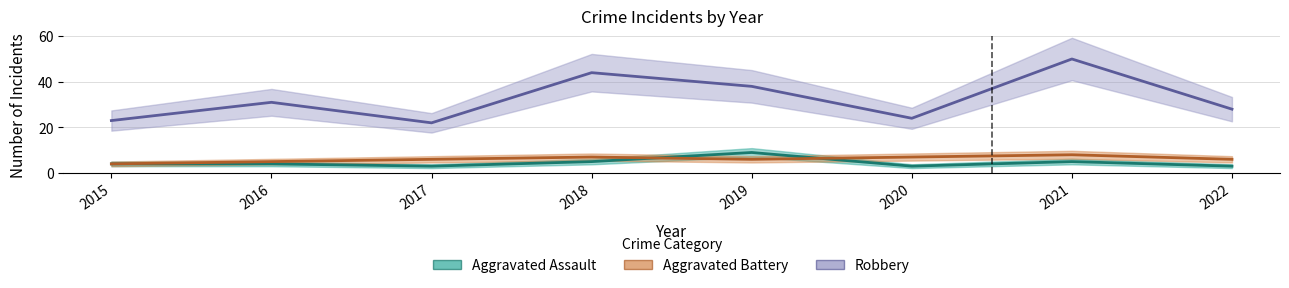

What is the value of the Robbery point at the 6th from the left?

24